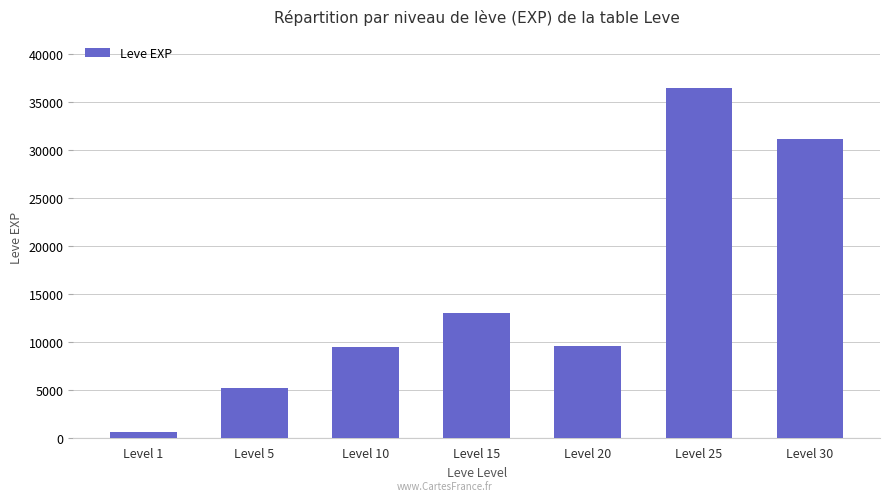

What is the value of the 4th bar from the left?

13040